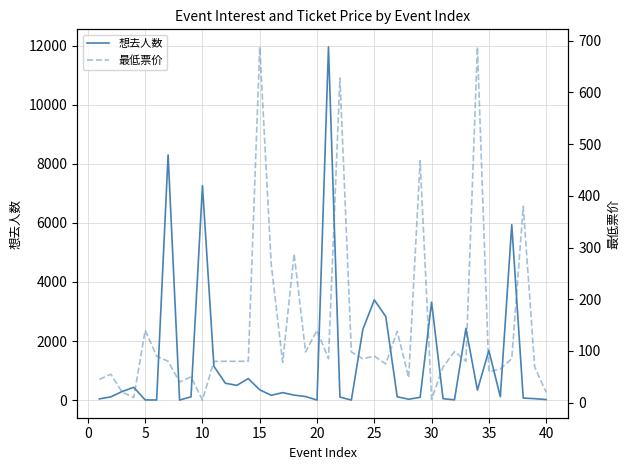

What is the maximum value for 想去人数?

11956